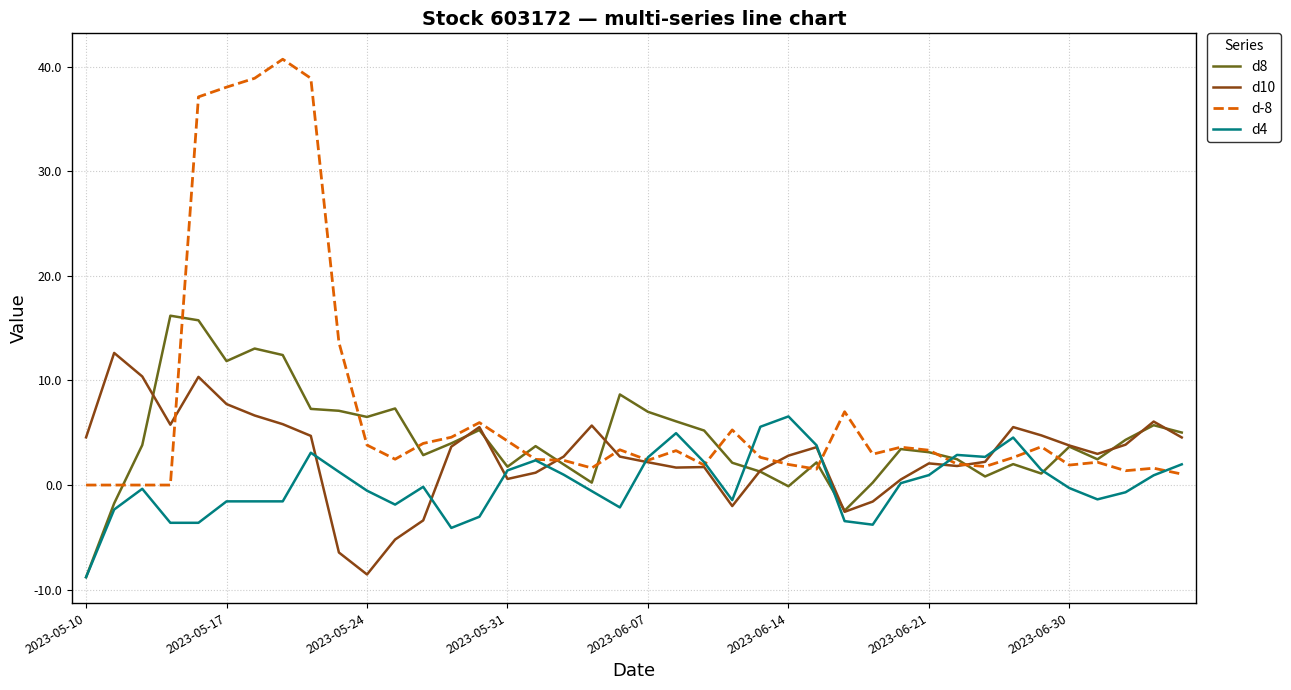

What is the greatest value displayed?

40.7